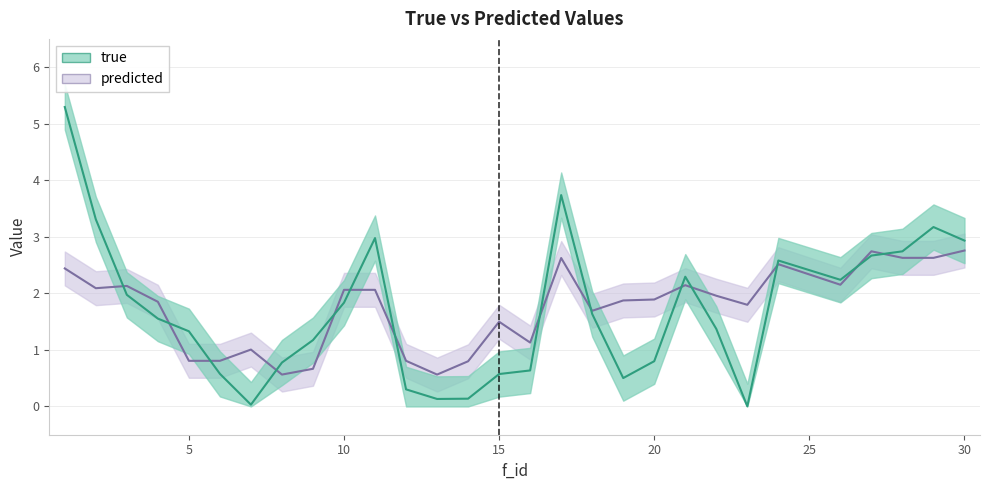

Reading right to left, list all the values displayed in this chart.

true: 30=2.9	29=3.2	28=2.7	27=2.7	26=2.2	24=2.6	23=0.0	22=1.4	21=2.3	20=0.8	19=0.5	18=1.6	17=3.7	16=0.6	15=0.6	14=0.1	13=0.1	12=0.3	11=3.0	10=1.8	9=1.2	8=0.8	7=0.0	6=0.6	5=1.3	4=1.6	3=2.0	2=3.3	1=5.3
predicted: 30=2.8	29=2.6	28=2.6	27=2.7	26=2.2	24=2.5	23=1.8	22=2.0	21=2.1	20=1.9	19=1.9	18=1.7	17=2.6	16=1.1	15=1.5	14=0.8	13=0.6	12=0.8	11=2.1	10=2.1	9=0.7	8=0.6	7=1.0	6=0.8	5=0.8	4=1.9	3=2.1	2=2.1	1=2.4